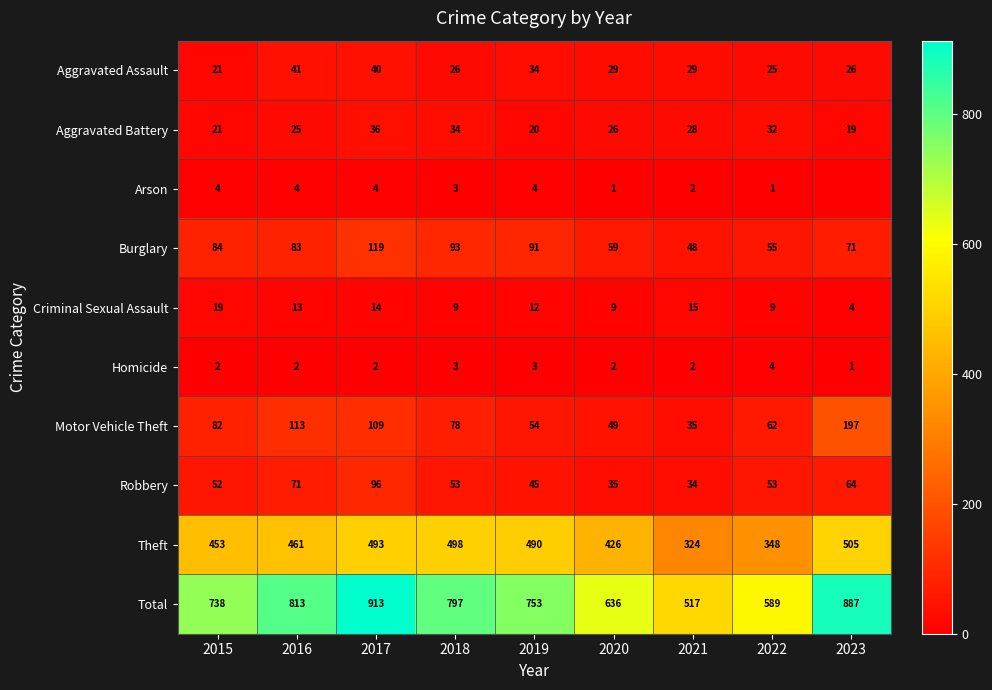

What is the average value of the Burglary series?

78